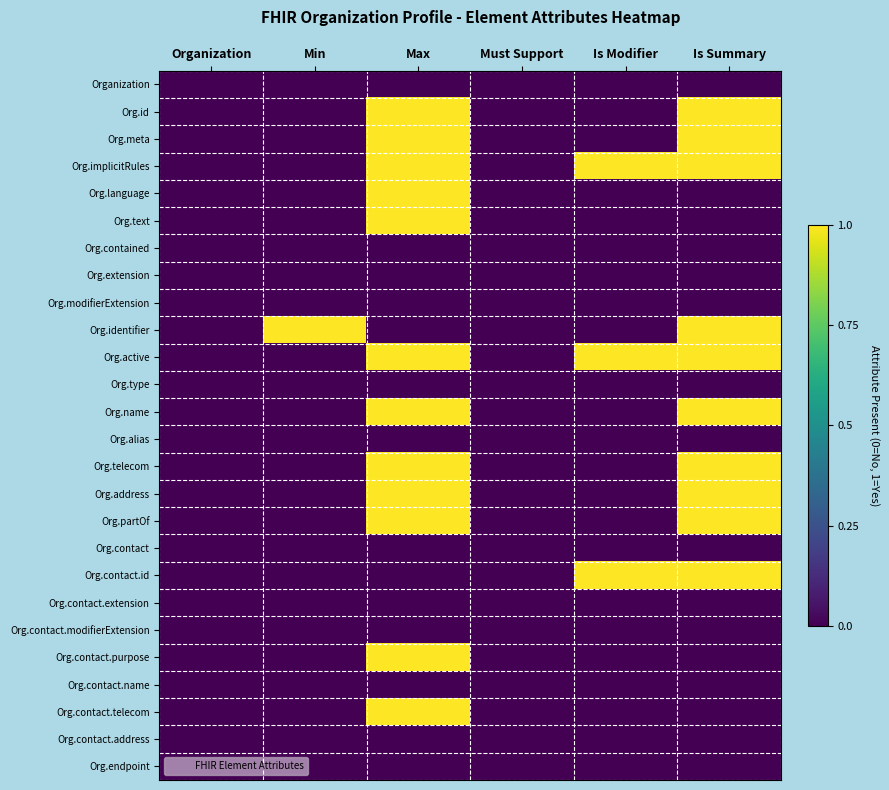

What is the total value across all series at Is Modifier?

3